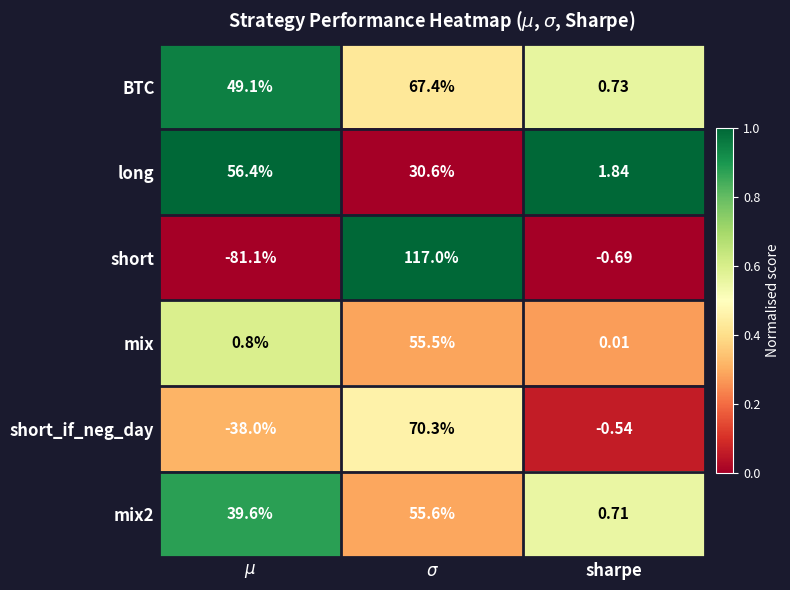

Where is short nearest to the value 17?

sharpe